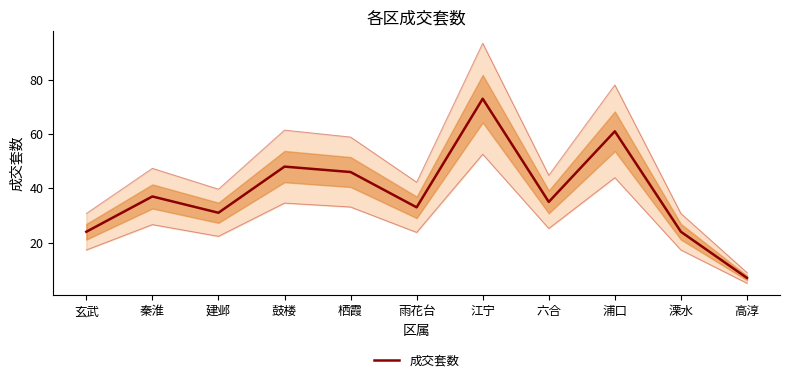

Which has a higher value, 六合 or 浦口?

浦口